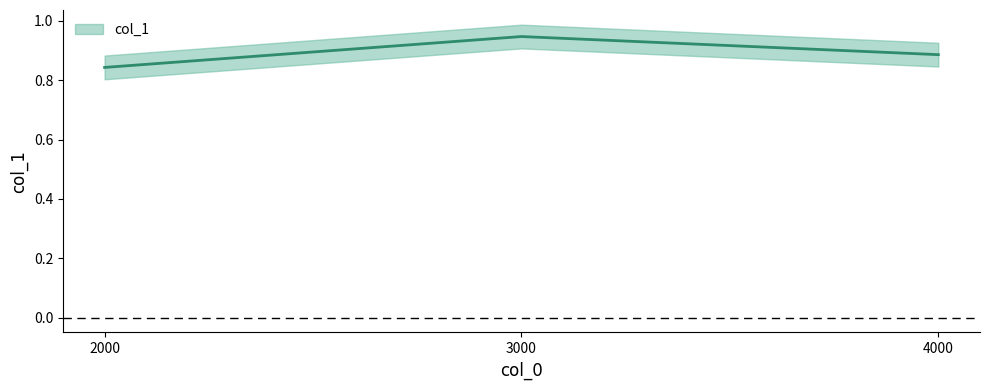

Reading left to right, transcribe all the data shown in this chart.

2000.0=0.8	3000.0=0.9	4000.0=0.9